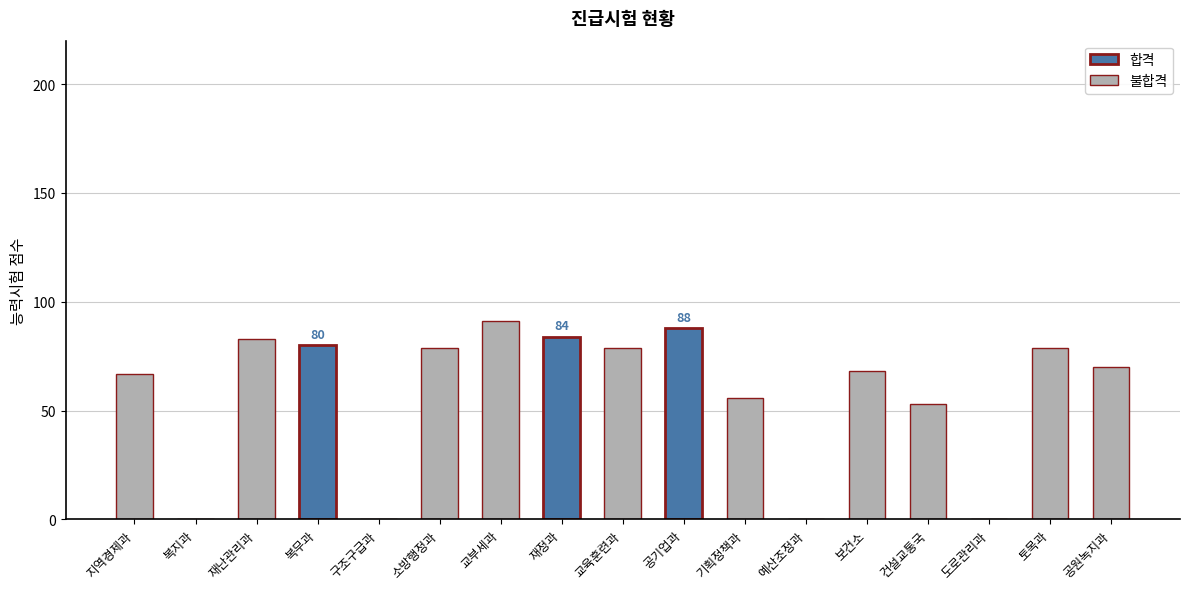

How many bars are there in total?

17